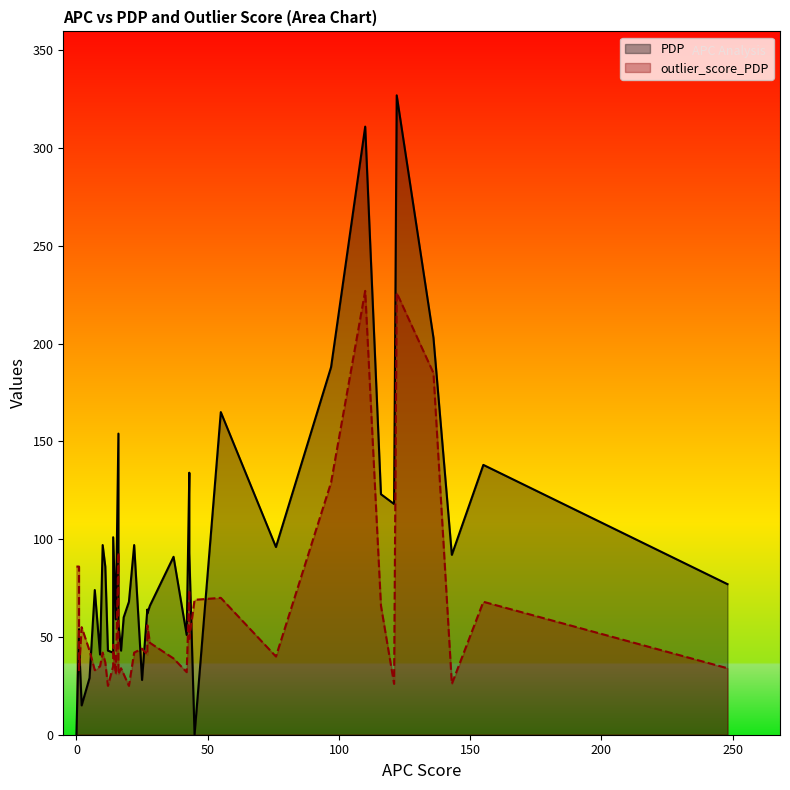

Between 9 and 17, which series saw the biggest shift?

PDP